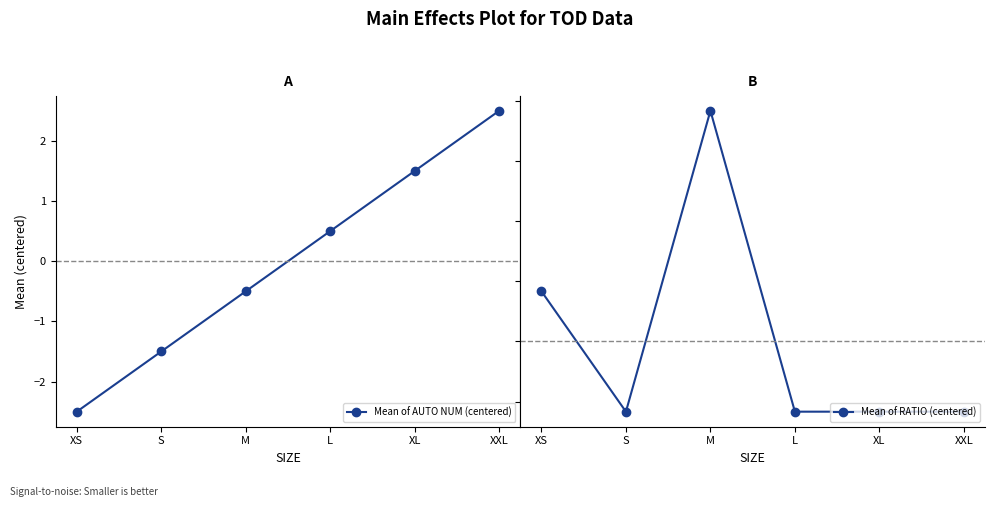

Which series has the largest total across all categories?

Mean of AUTO NUM (centered)